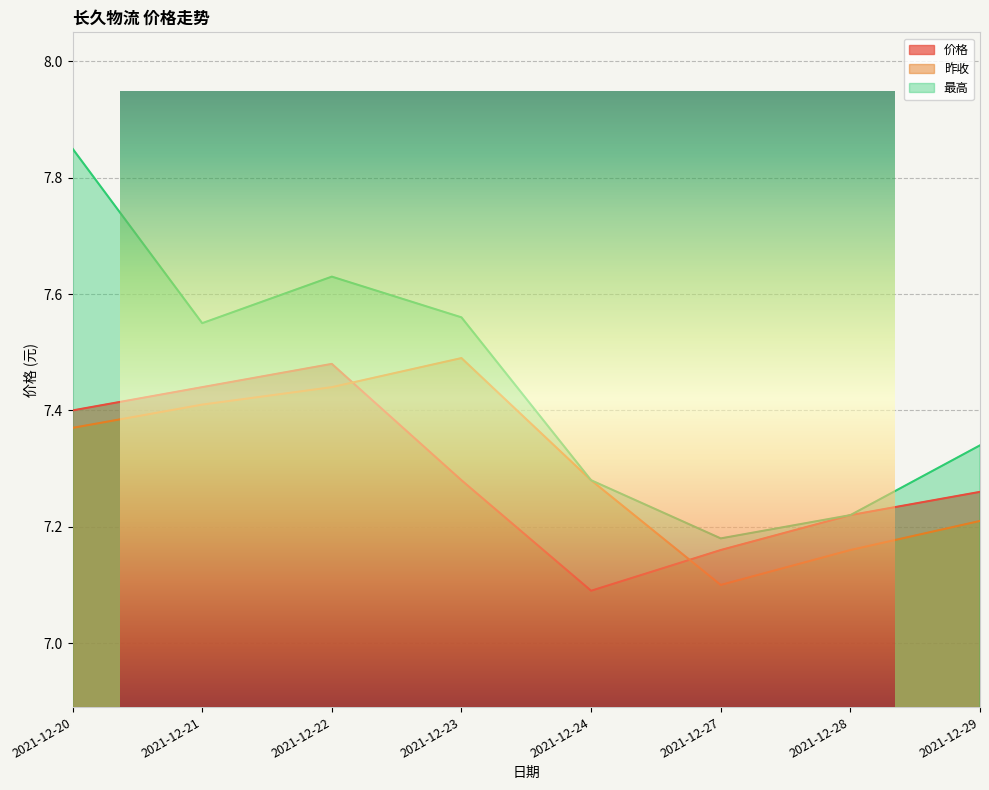

Which series has the largest range (max minus min)?

最高